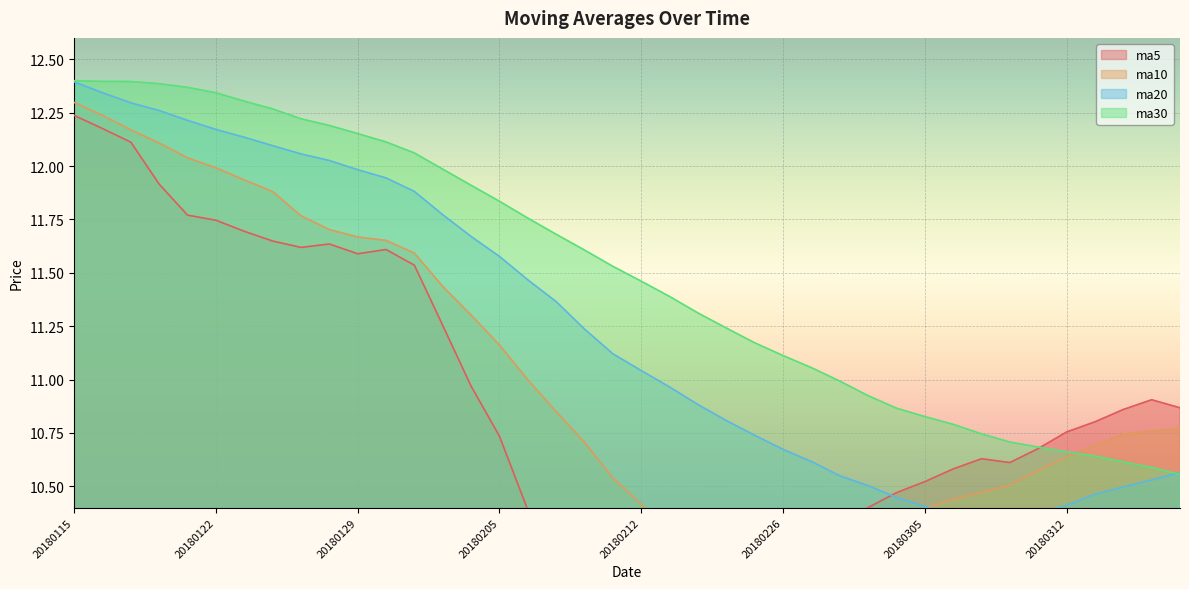

List the labels in order of ma10 value, smallest first.

20180214, 20180223, 20180222, 20180226, 20180227, 20180228, 20180213, 20180301, 20180302, 20180305, 20180212, 20180306, 20180307, 20180308, 20180209, 20180309, 20180312, 20180313, 20180208, 20180314, 20180315, 20180316, 20180207, 20180206, 20180205, 20180202, 20180201, 20180131, 20180130, 20180129, 20180126, 20180125, 20180124, 20180123, 20180122, 20180119, 20180118, 20180117, 20180116, 20180115